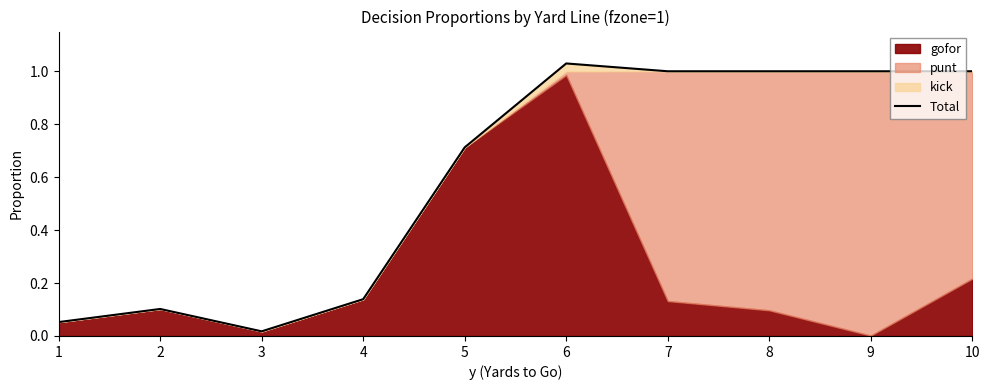

How many data points are above 1?

1